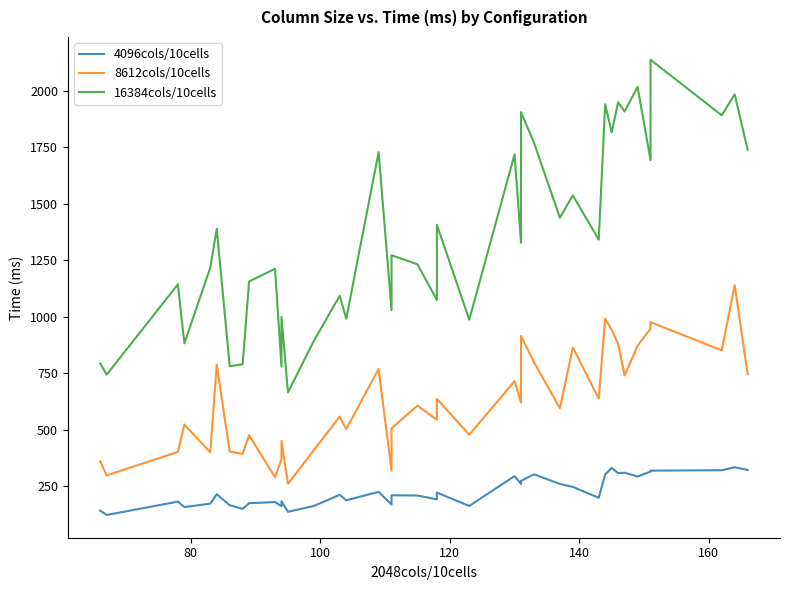

What is the difference between the maximum and minimum values in the 8612cols/10cells series?

879